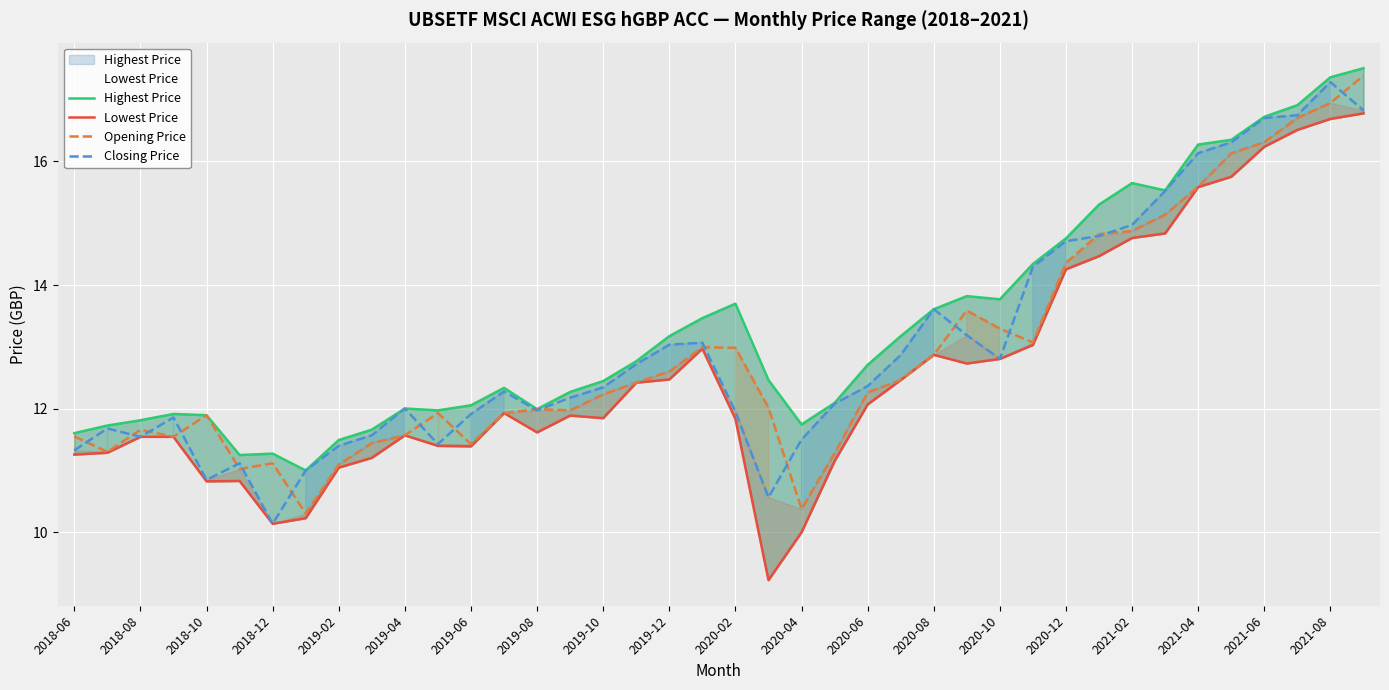

Read the Opening Price value at 2020-10.

13.3